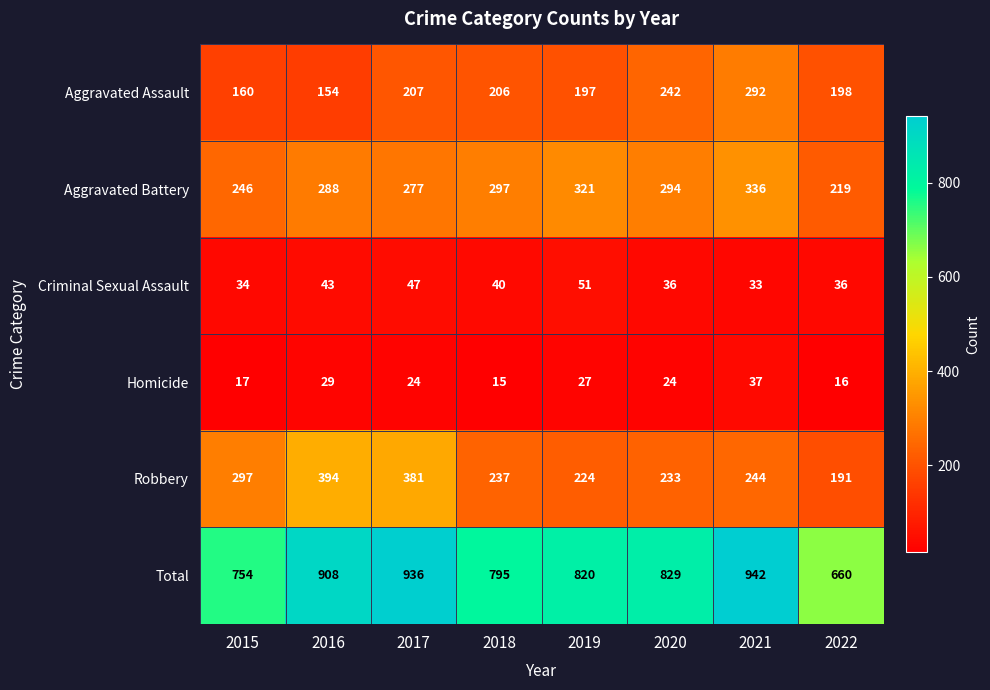

At which category is the sum across all series the highest?

2021